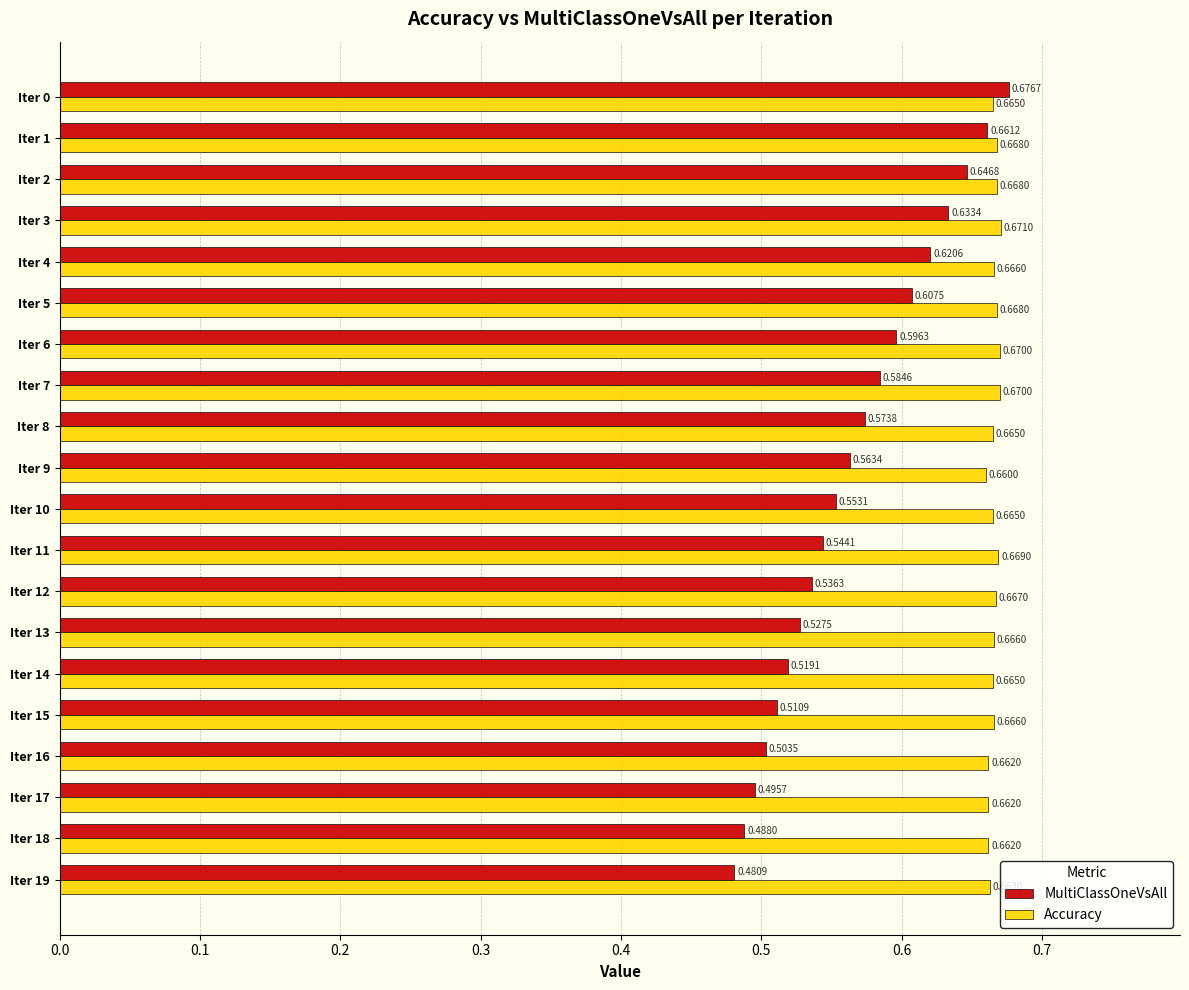

What is the sum of all Accuracy values?

13.3